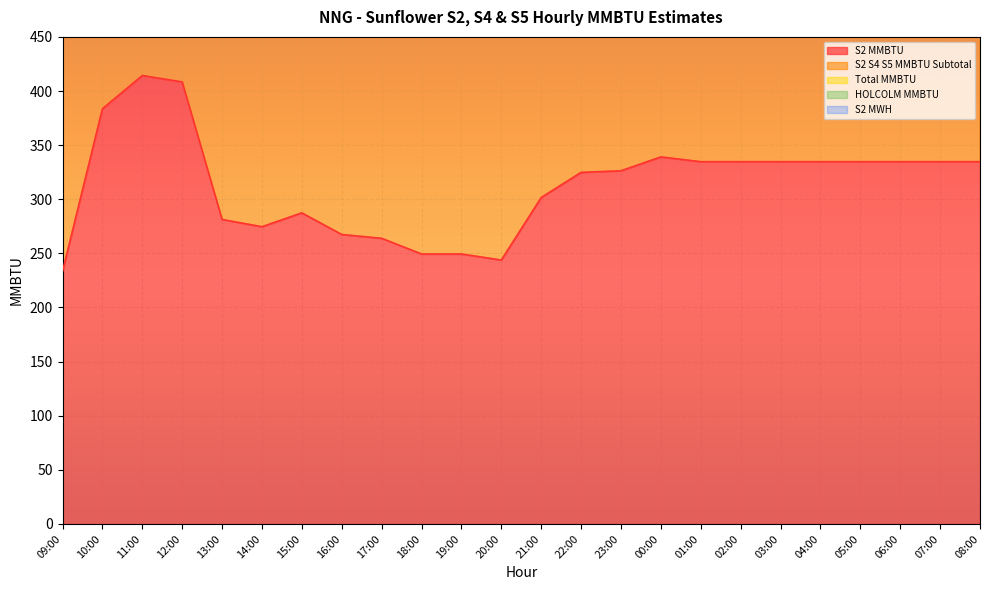

What is the average value of the Total MMBTU series?

313.6